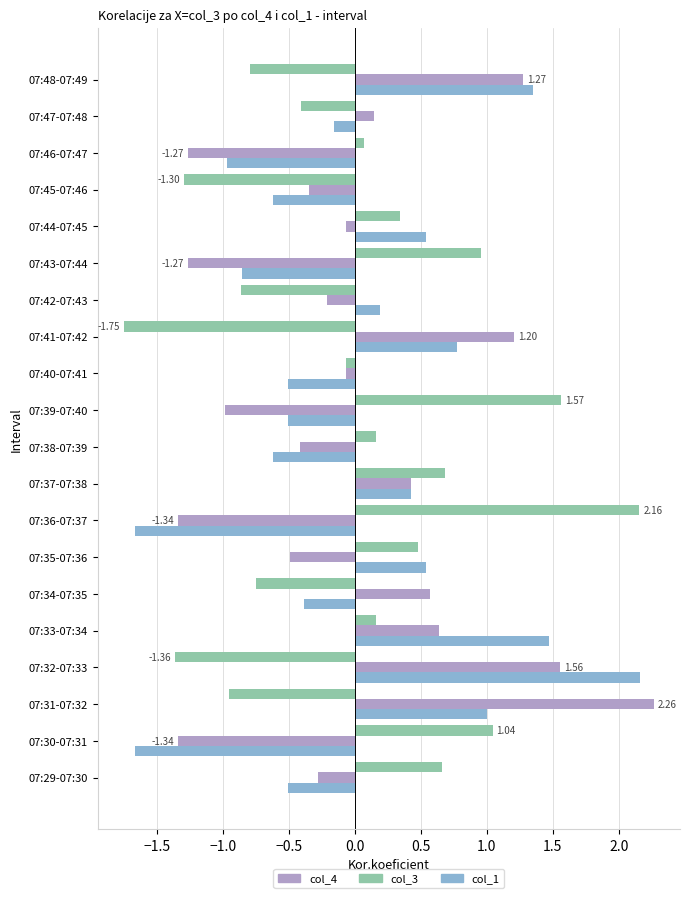

What is the difference between the second highest and minimum values in the col_4 series?

2.9